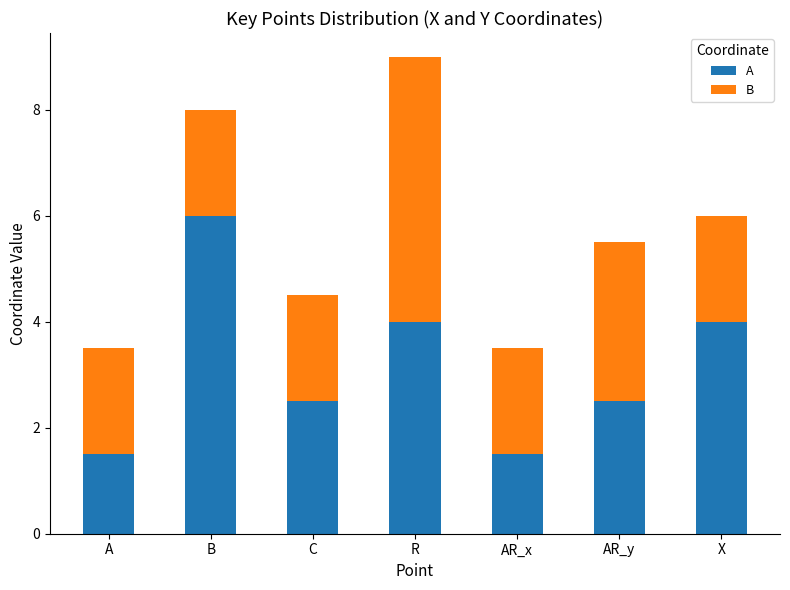

Rank the series at AR_x from highest to lowest value.

B, A